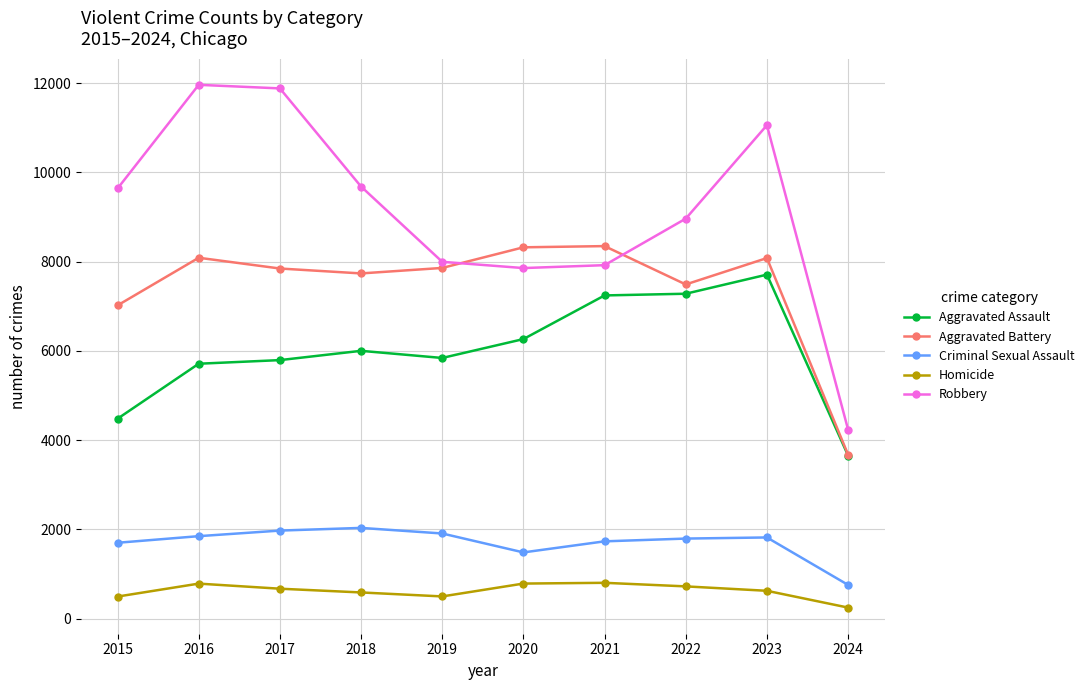

What are all the series names shown in the legend?

Aggravated Assault, Aggravated Battery, Criminal Sexual Assault, Homicide, Robbery